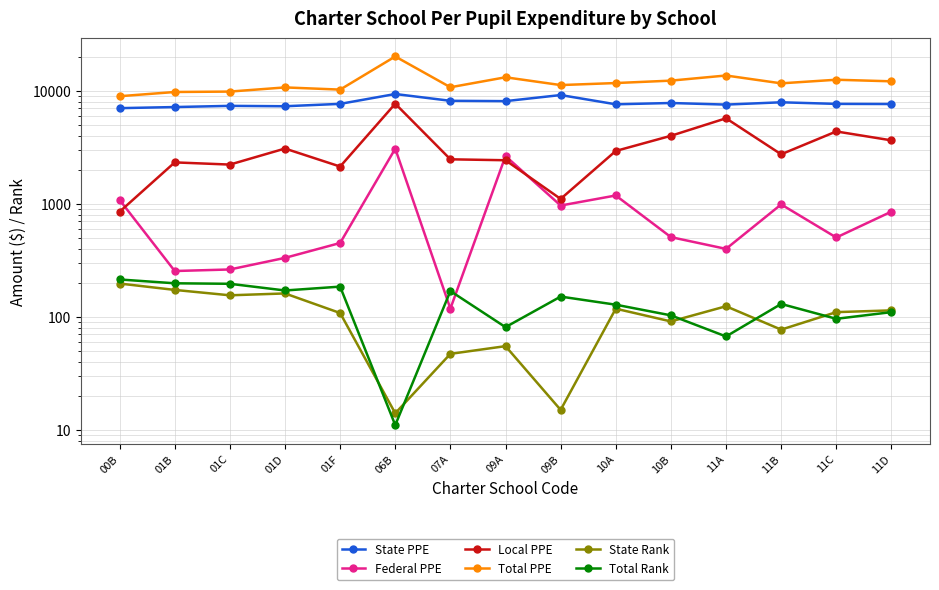

What are all the series names shown in the legend?

State PPE, Federal PPE, Local PPE, Total PPE, State Rank, Total Rank